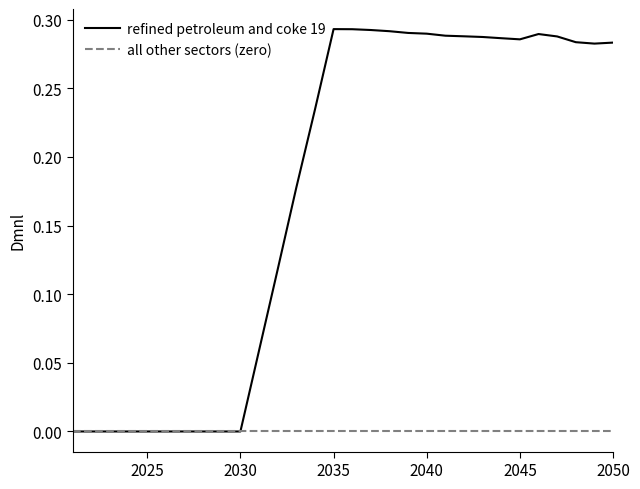

Which series has the widest spread of values?

refined petroleum and coke 19